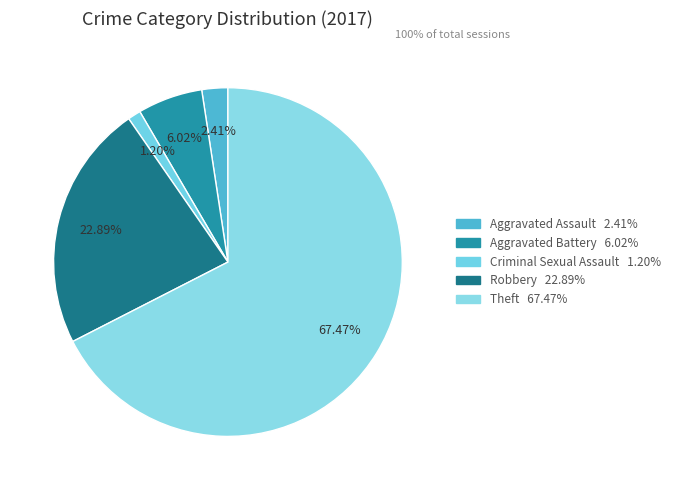

What is the ratio of the value at Criminal Sexual Assault to the value at Robbery?

0.1